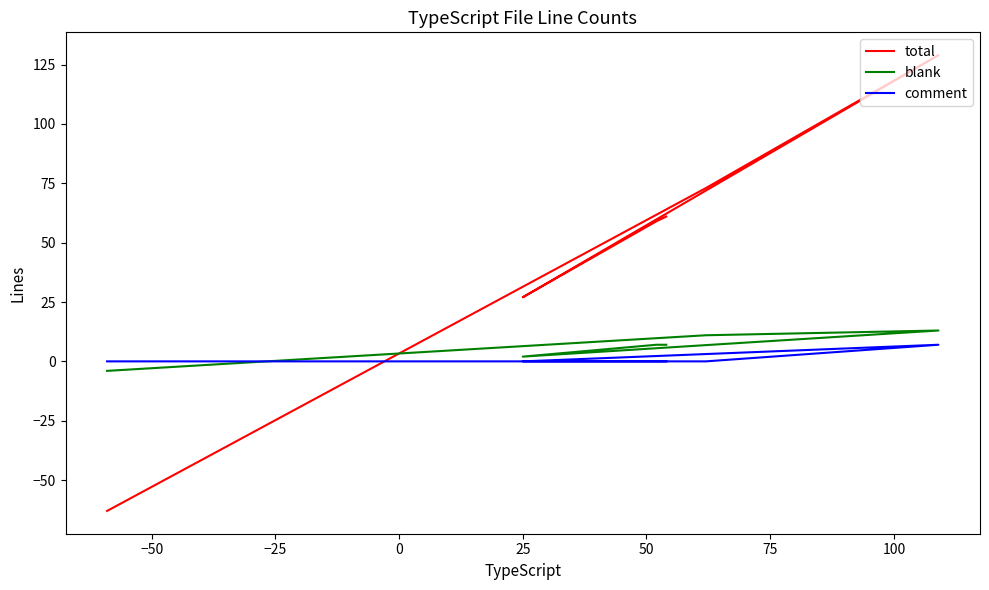

What is the difference between the maximum and minimum values in the blank series?

17